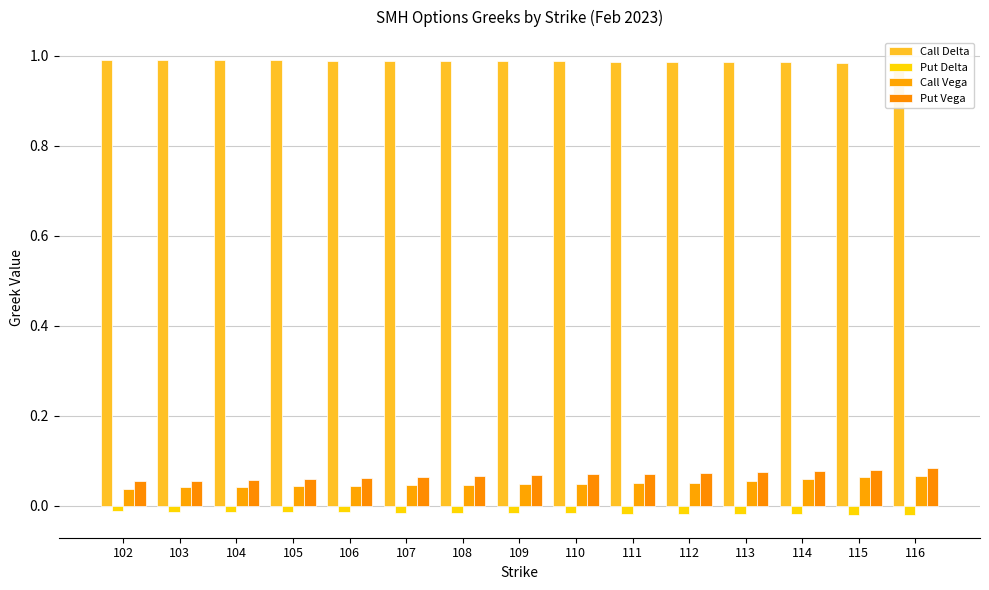

At which category does the chart reach its minimum across all series?

116